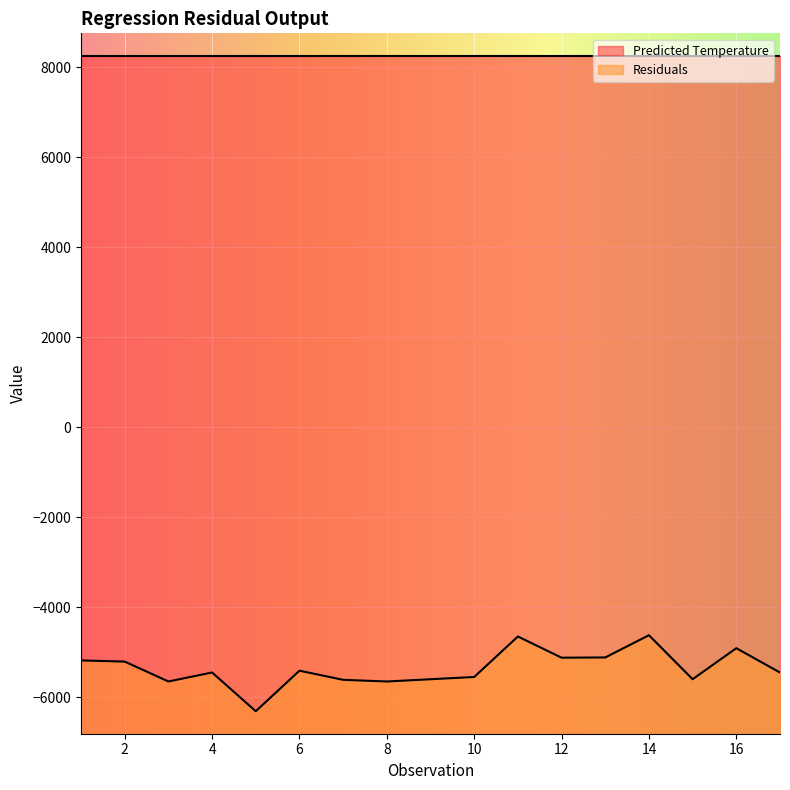

Rank the series by their maximum value, from highest to lowest.

Predicted Temperature, Residuals